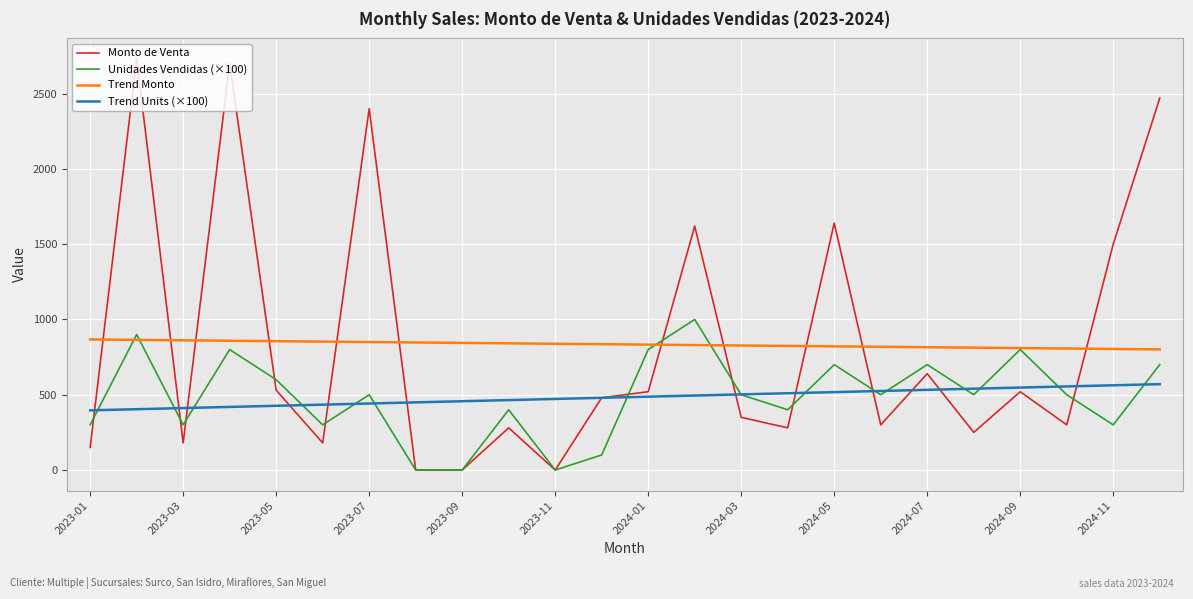

Which series has the widest spread of values?

Monto de Venta